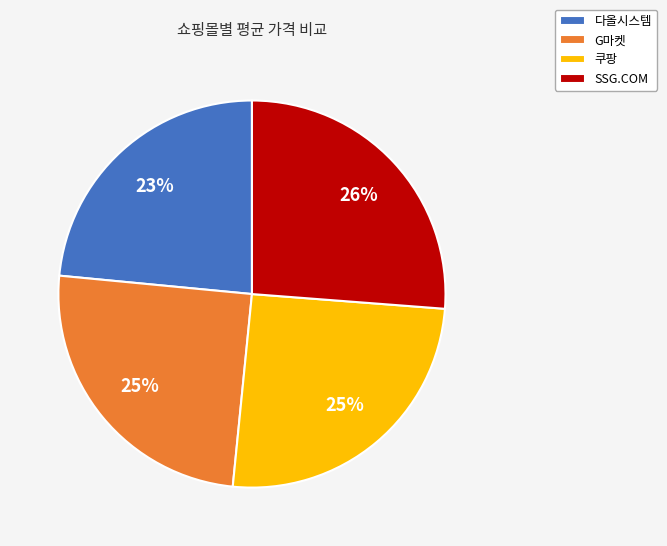

Is there any slice that represents more than half of the pie?

No